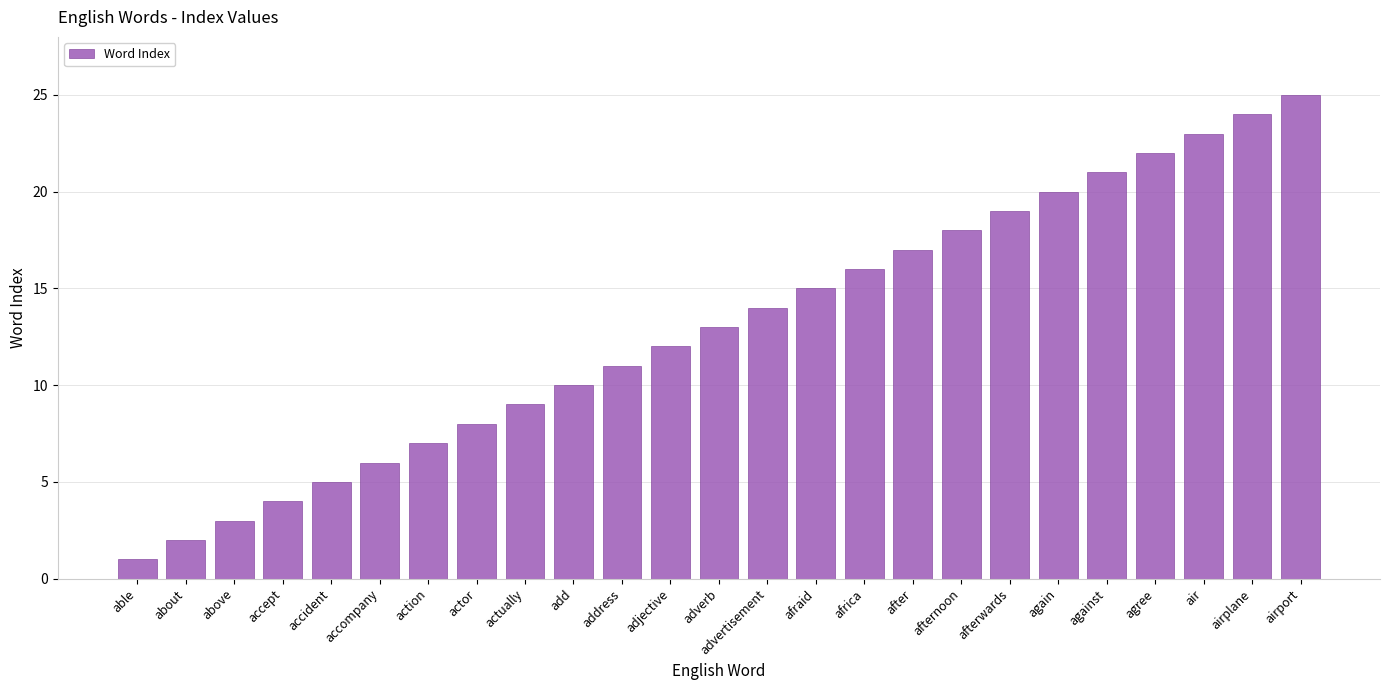

What is the difference between the maximum and minimum values?

24